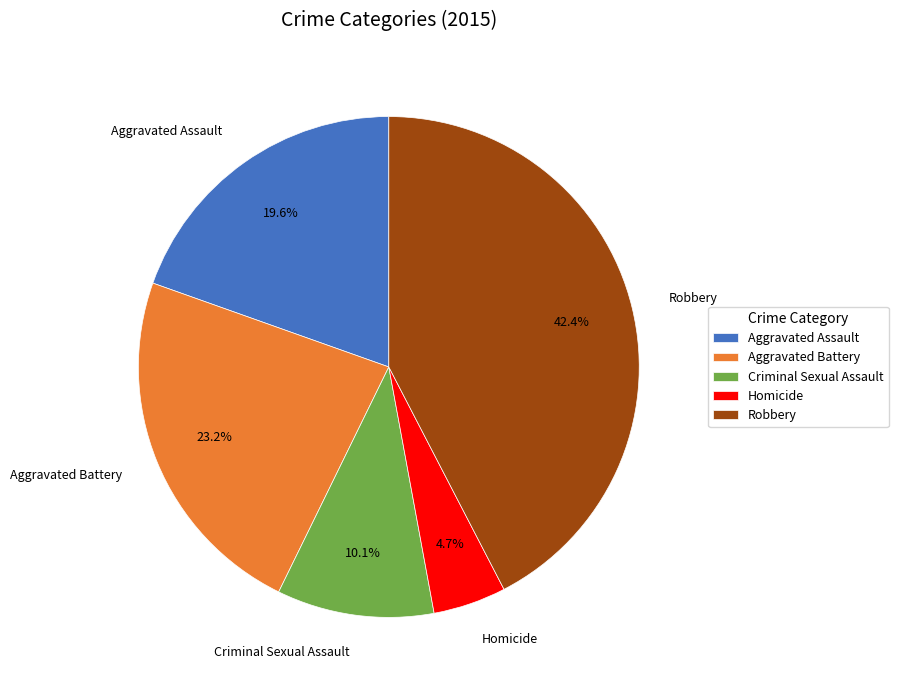

How many segments does this pie chart have?

5